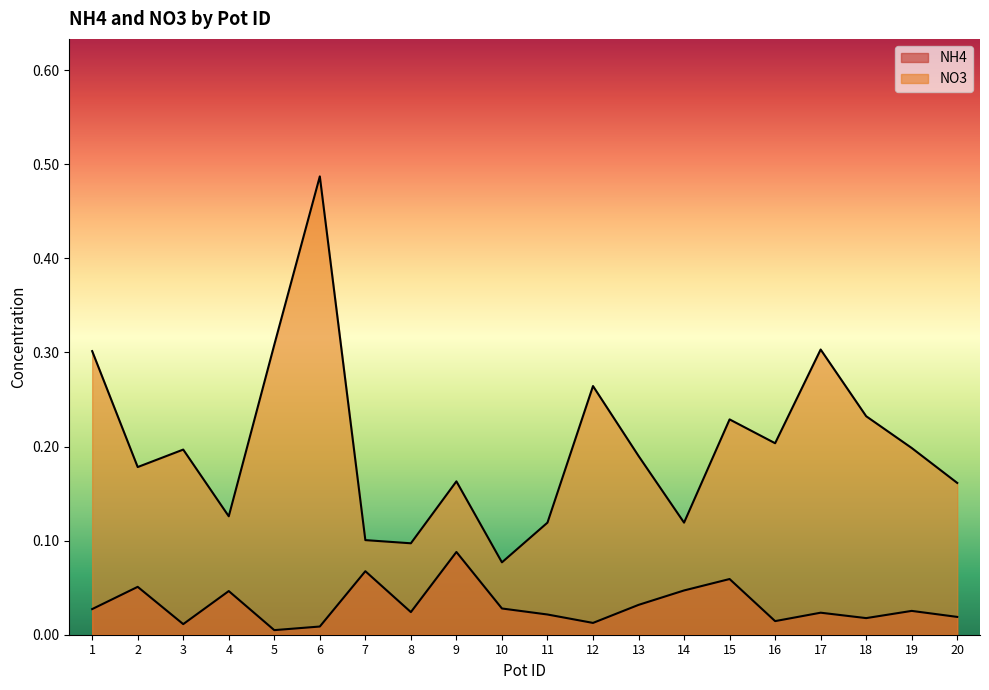

True or false: NO3 and NH4 cross at least once.

False